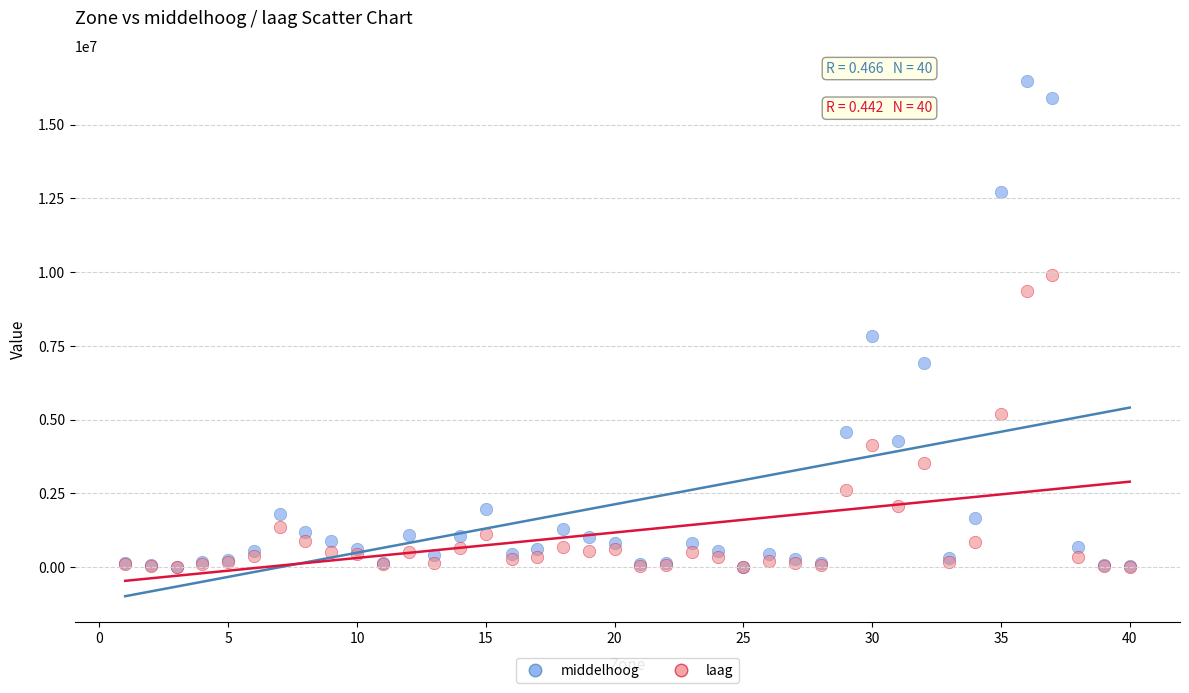

Across all series, what Y value is closest to 8234318?

7833768.7